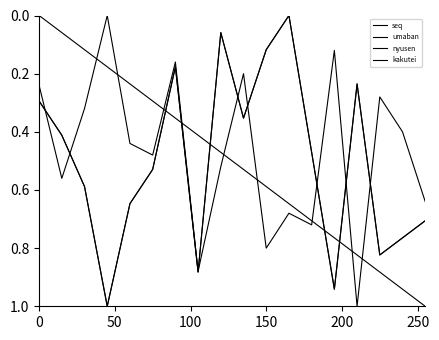

Is this an area chart (filled region under the line)?

No